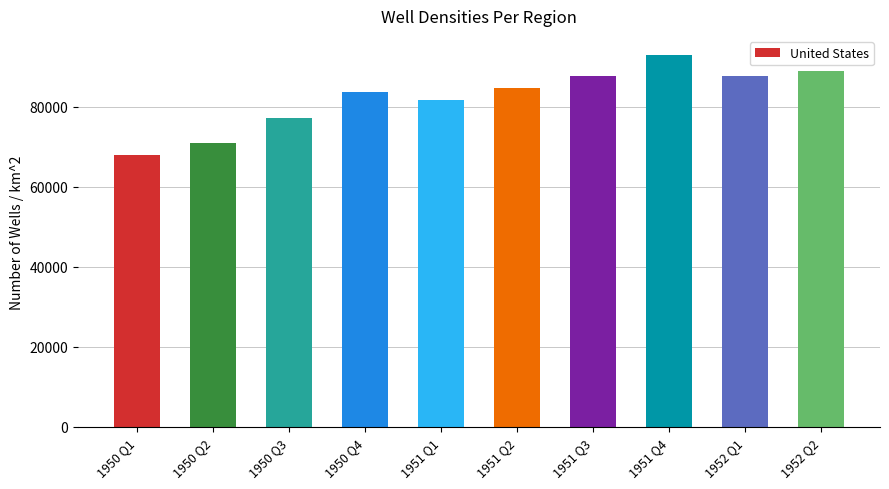

What value does the data have at 1951 Q2, to the nearest 50?

84650